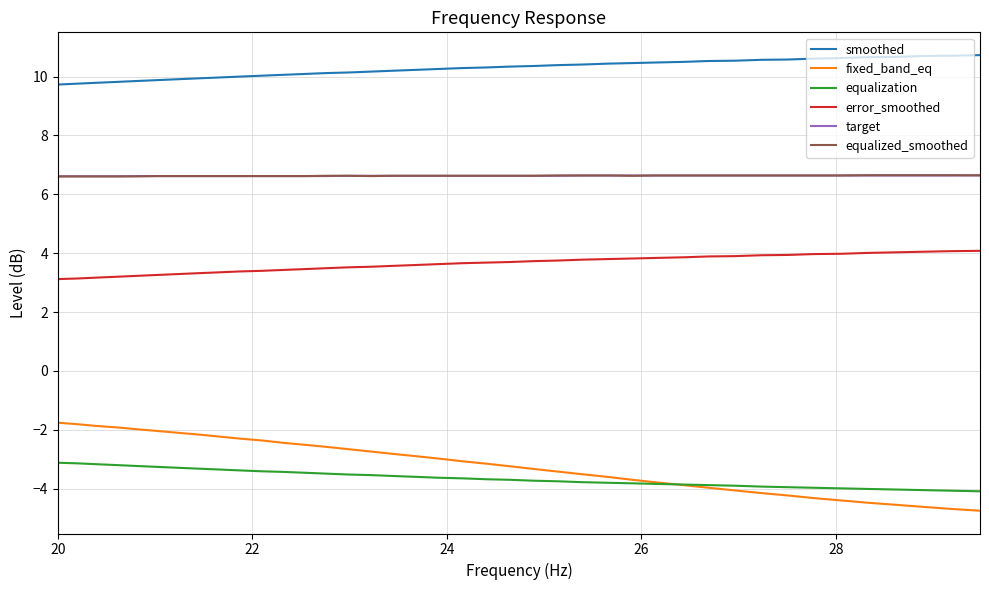

True or false: equalization and target cross at least once.

False